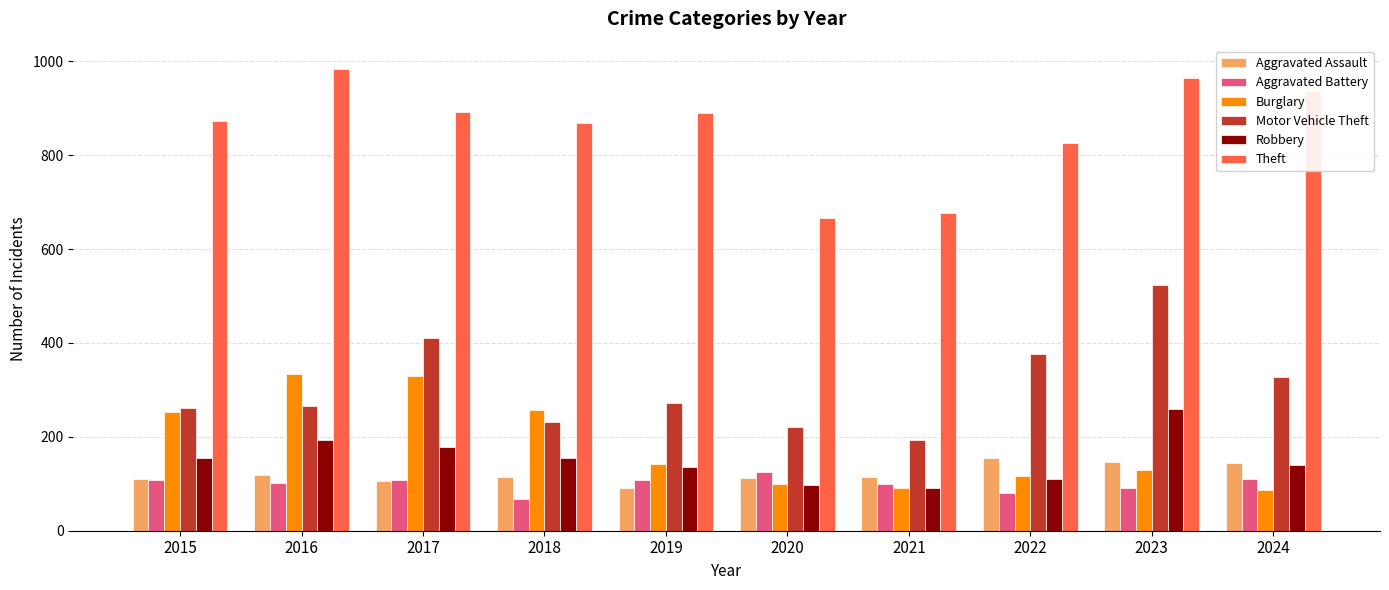

At which category is the sum across all series the highest?

2023